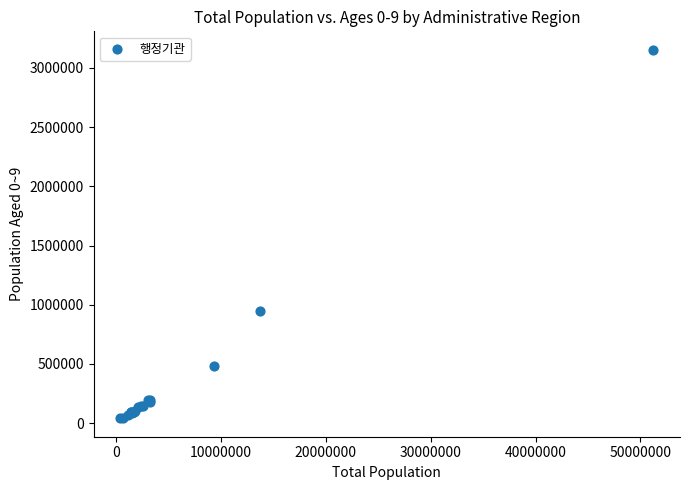

What Y value in the scatter plot is closest to 1596937?

943133